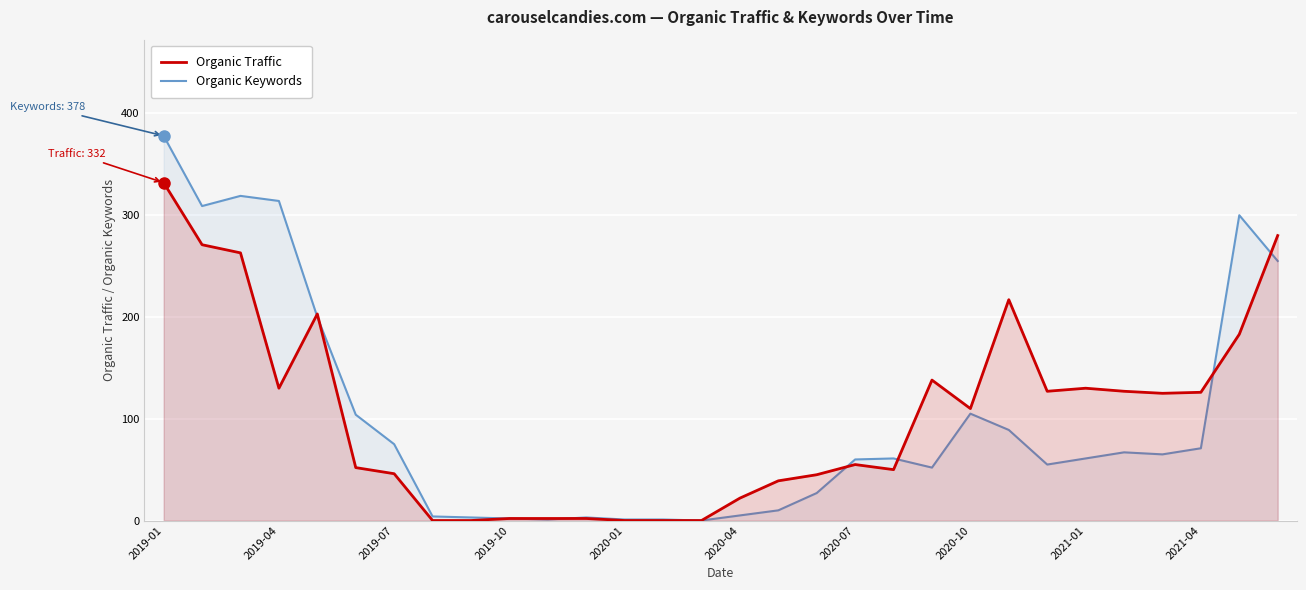

Which series has the widest spread of values?

Organic Keywords